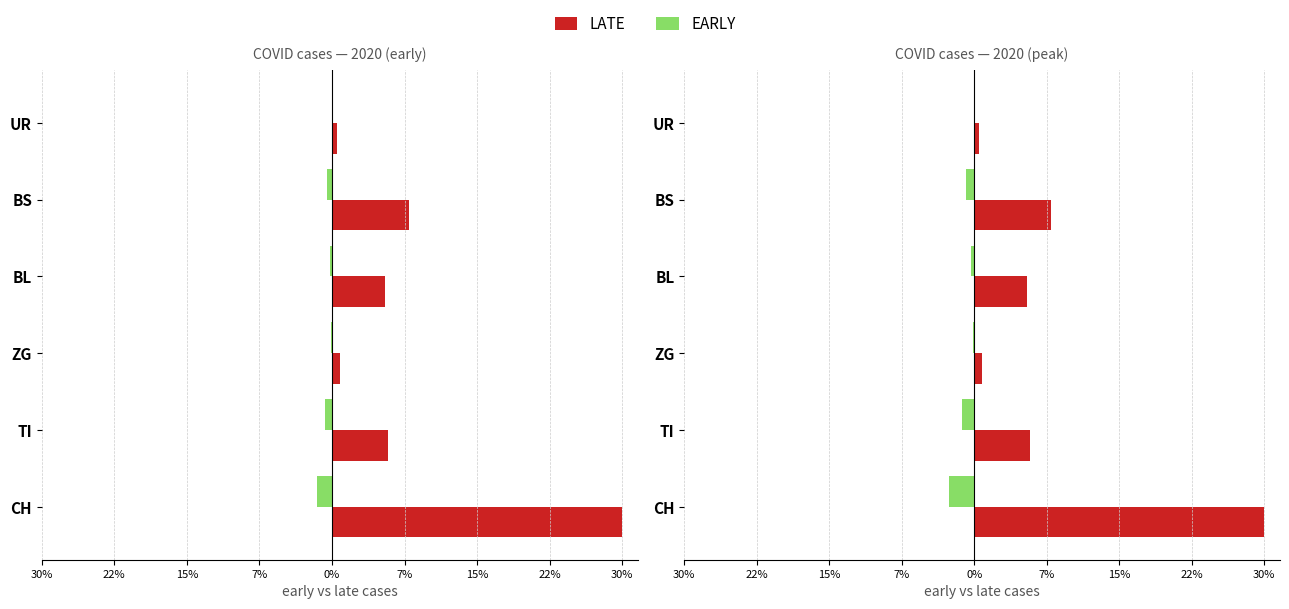

The LATE series shows 11.1 at BS. True or false?

False